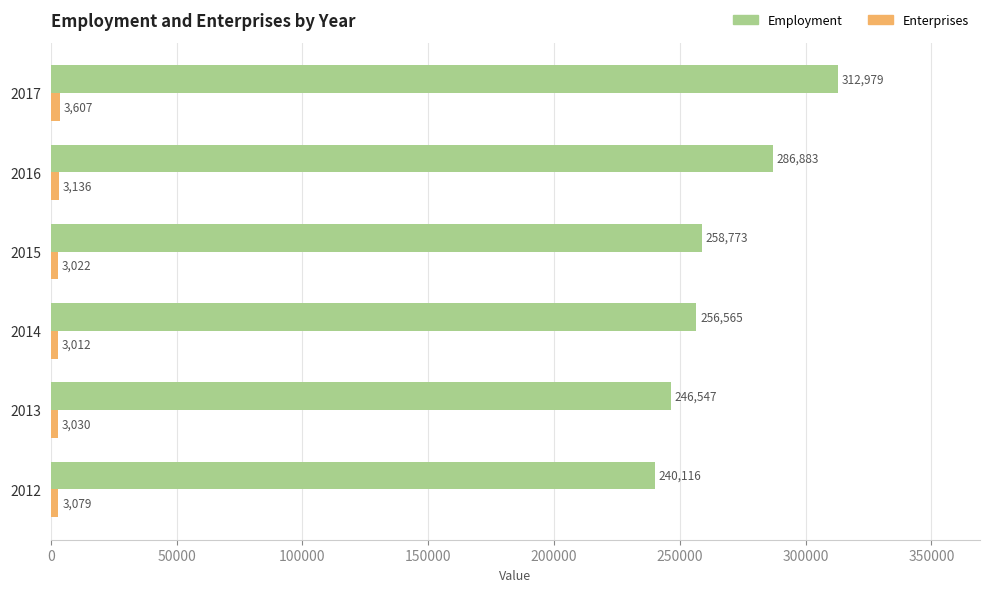

At which category is the sum across all series the highest?

2017